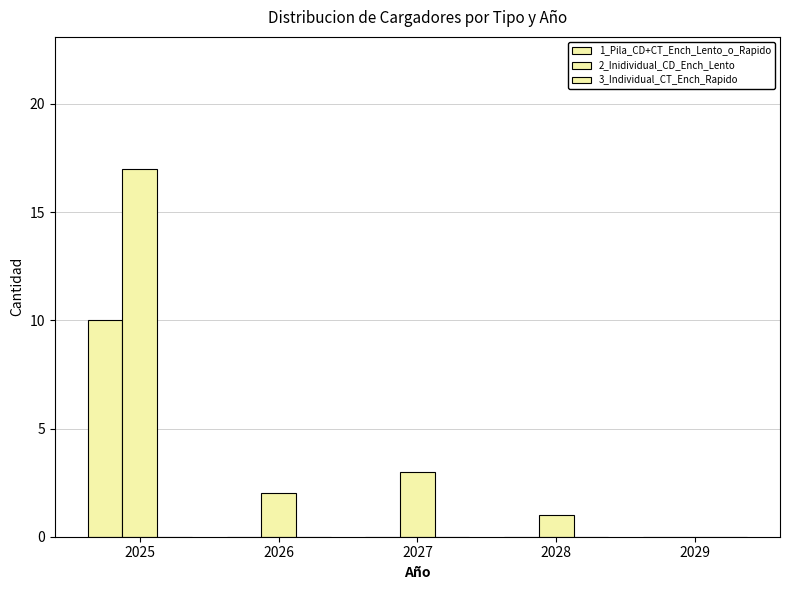

Which series has the widest spread of values?

2_Inidividual_CD_Ench_Lento